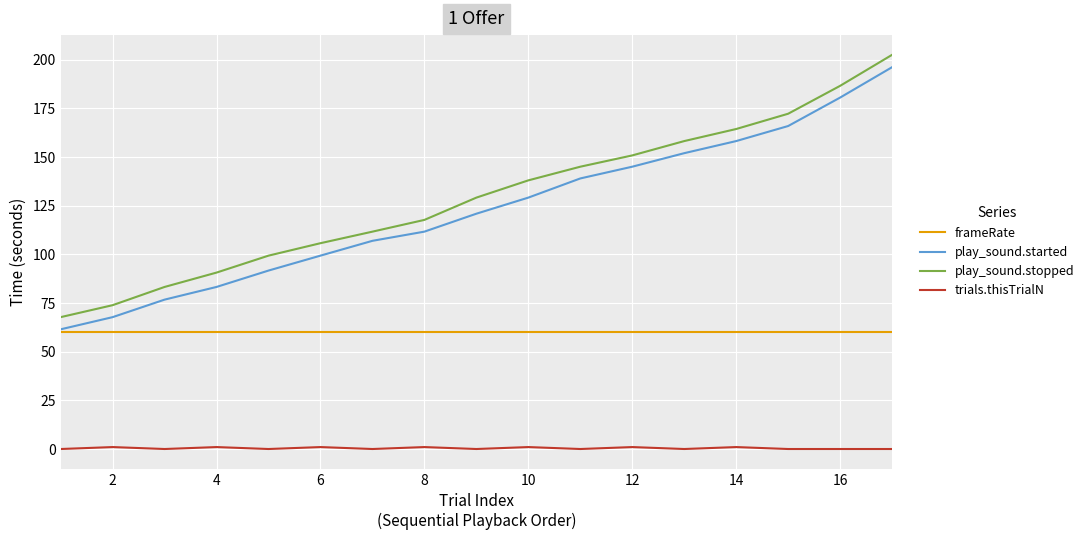

Does the chart display data point markers on the line(s)?

No